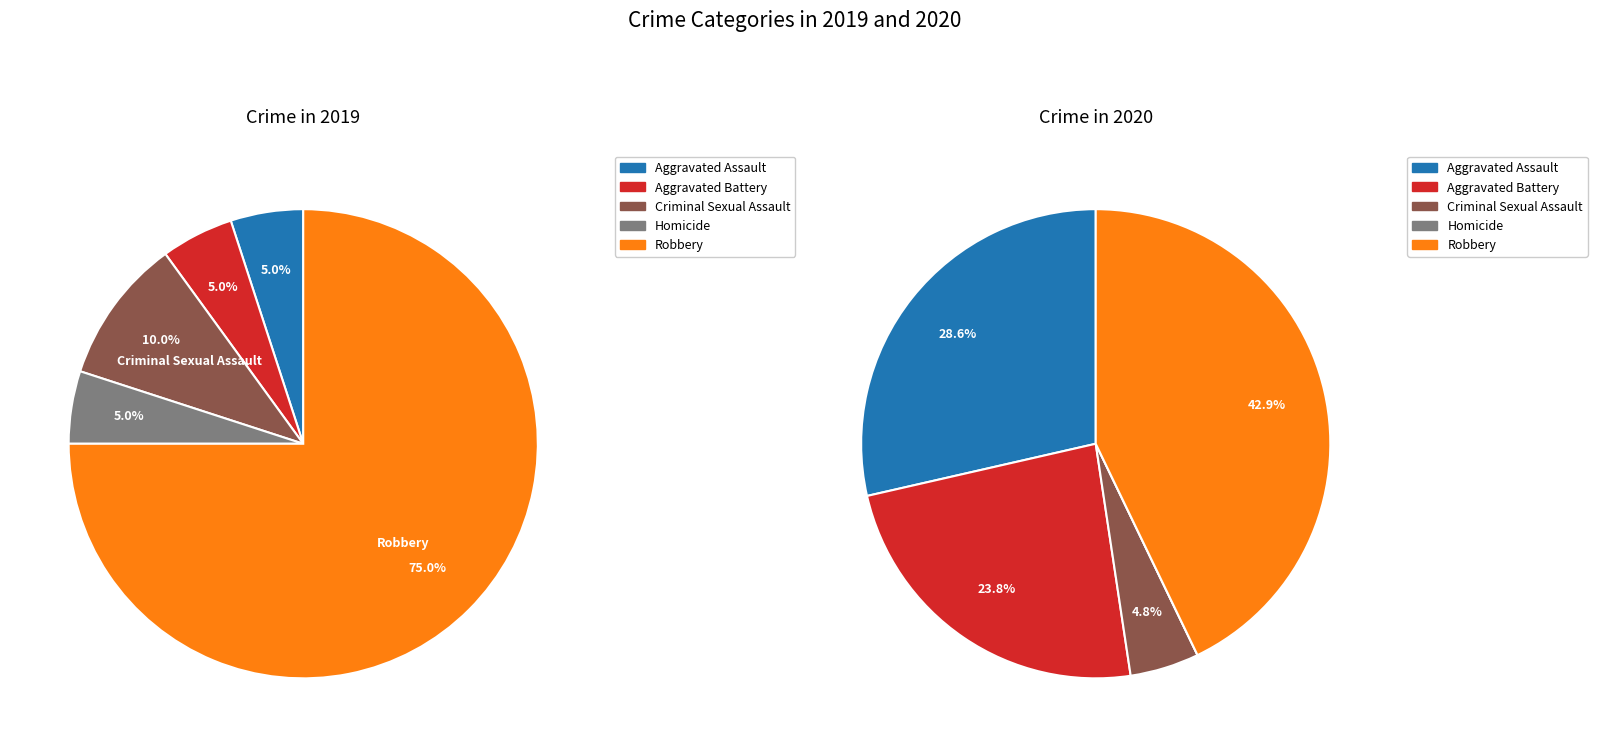

How many segments does this pie chart have?

5